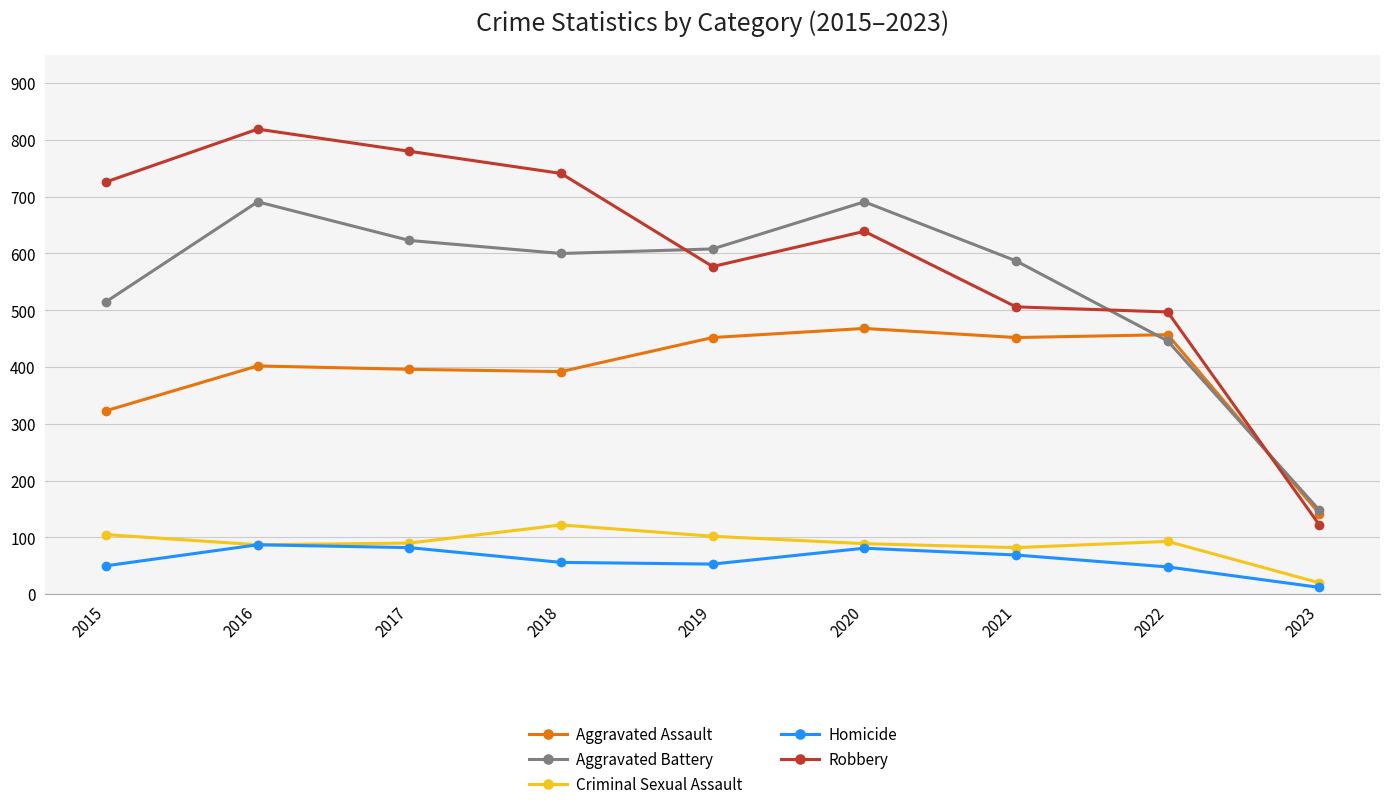

Which series has the widest spread of values?

Robbery